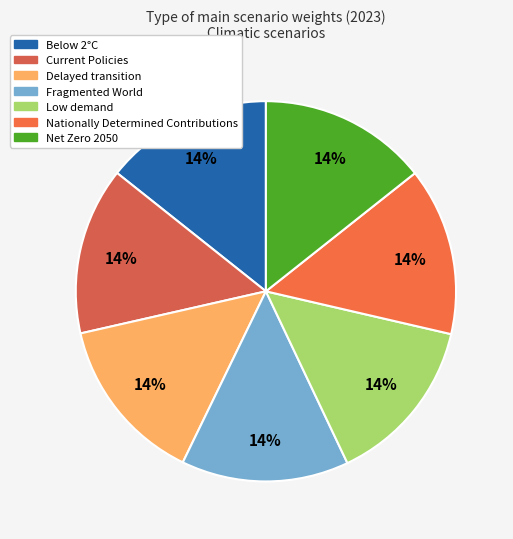

Is it true that Nationally Determined Contributions is 14% of the pie?

True